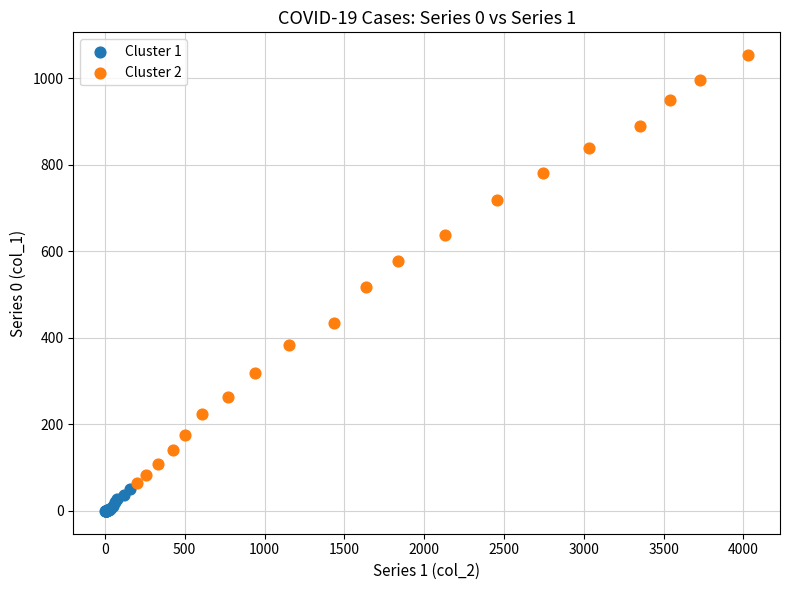

Which series contains the highest Y value?

Cluster 2